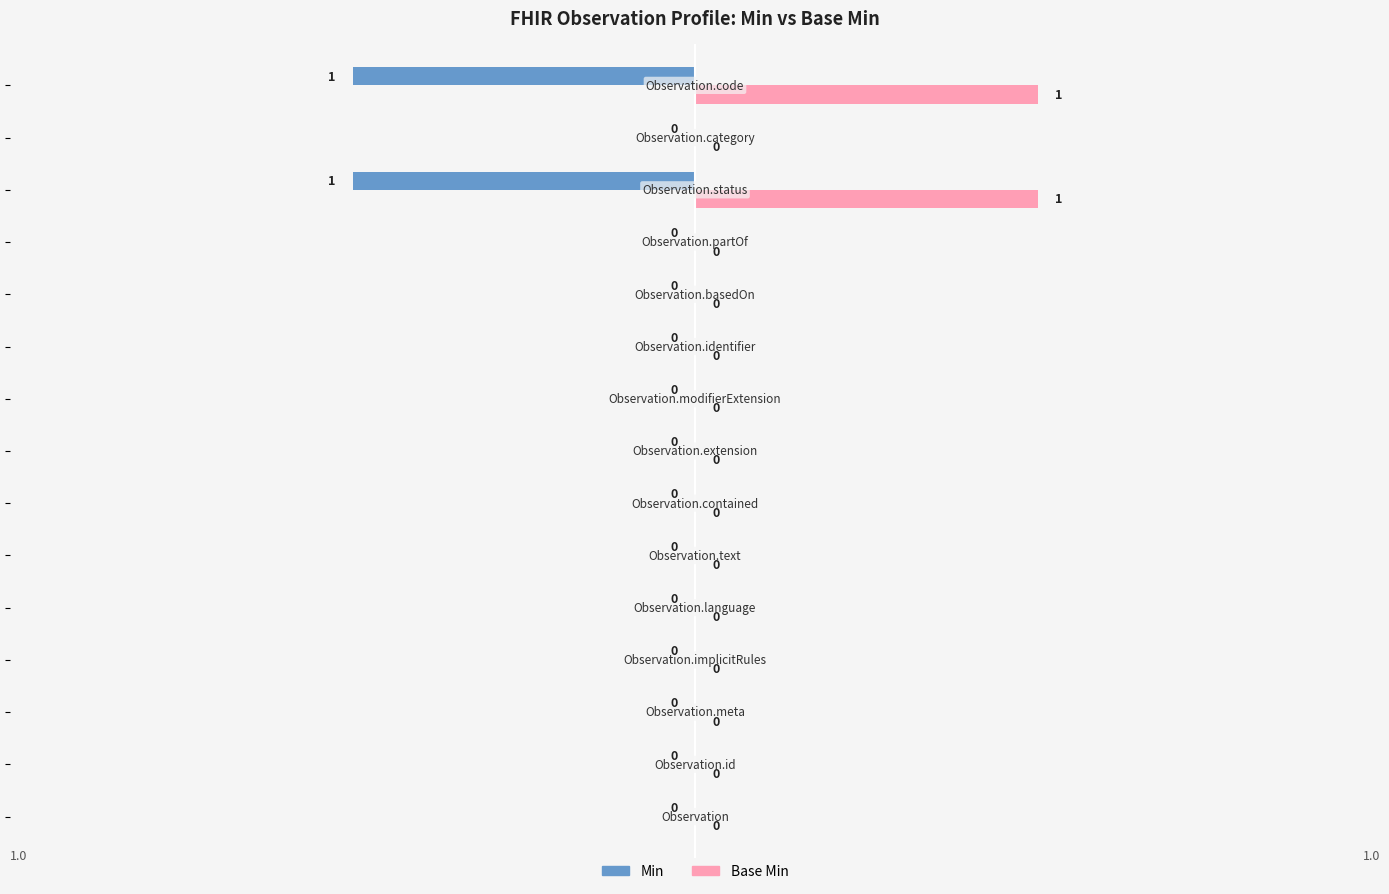

Which series has the largest total across all categories?

Base Min